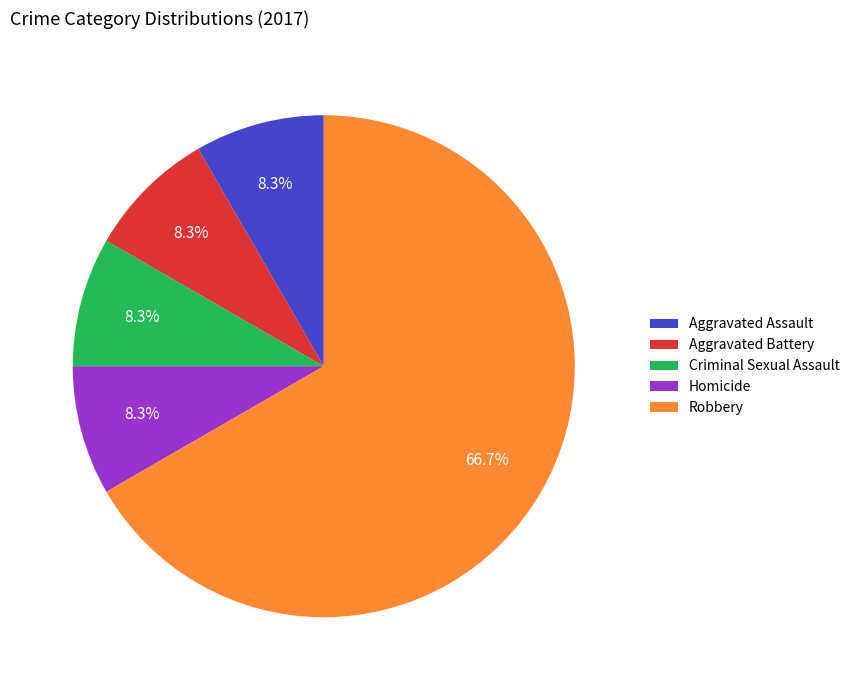

What portion of the pie excludes Criminal Sexual Assault?

91.7%